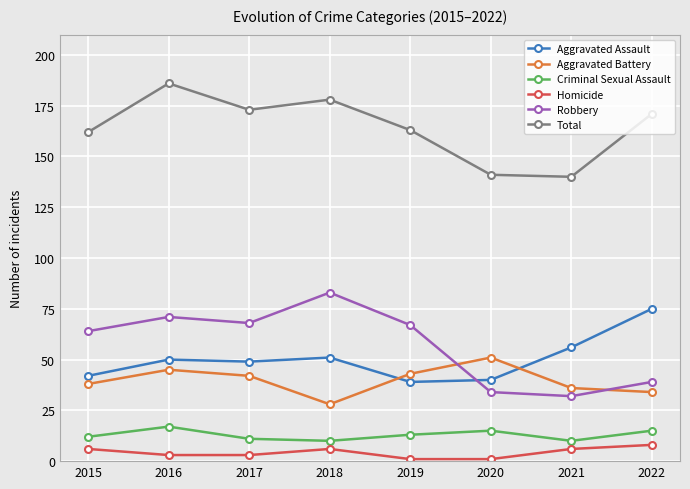

True or false: Total and Robbery cross at least once.

False